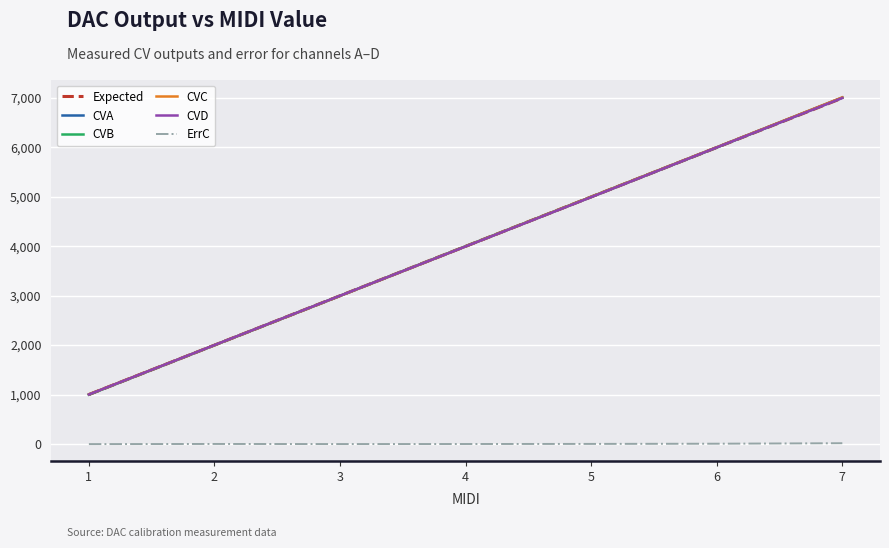

True or false: CVB and ErrC intersect in this chart.

False